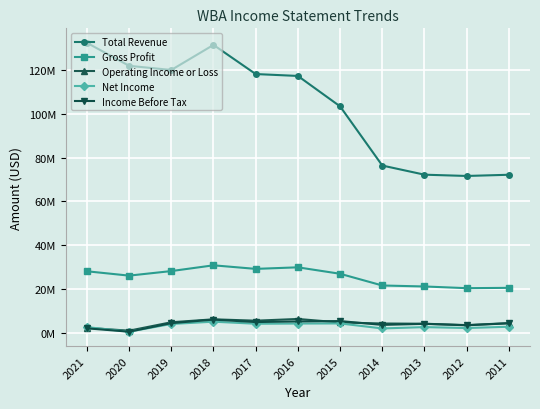

List the labels in order of Gross Profit value, smallest first.

2012, 2011, 2013, 2014, 2020, 2015, 2021, 2019, 2017, 2016, 2018